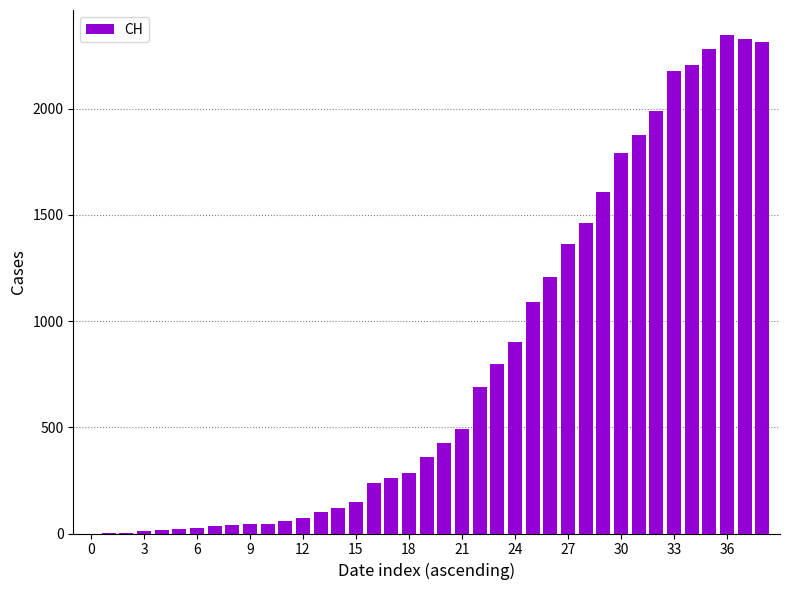

Count the number of data series in this chart.

1